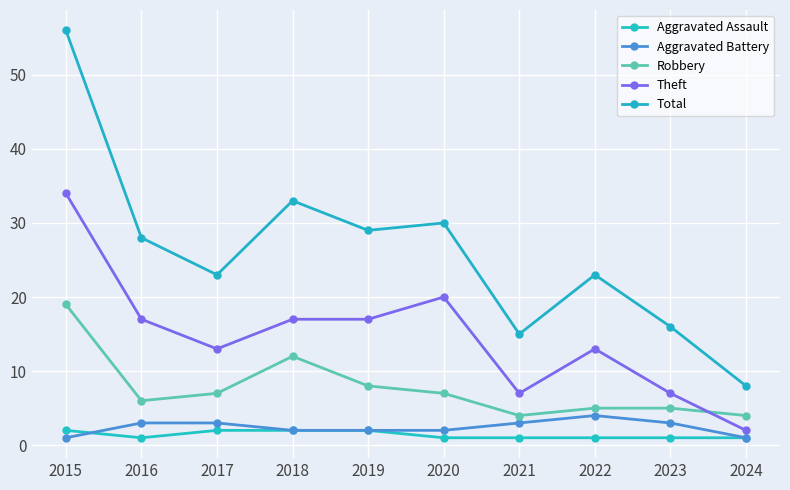

Reading left to right, what are all the values shown in this chart?

Aggravated Assault: 2015=2	2016=1	2017=2	2018=2	2019=2	2020=1	2021=1	2022=1	2023=1	2024=1
Aggravated Battery: 2015=1	2016=3	2017=3	2018=2	2019=2	2020=2	2021=3	2022=4	2023=3	2024=1
Robbery: 2015=19	2016=6	2017=7	2018=12	2019=8	2020=7	2021=4	2022=5	2023=5	2024=4
Theft: 2015=34	2016=17	2017=13	2018=17	2019=17	2020=20	2021=7	2022=13	2023=7	2024=2
Total: 2015=56	2016=28	2017=23	2018=33	2019=29	2020=30	2021=15	2022=23	2023=16	2024=8